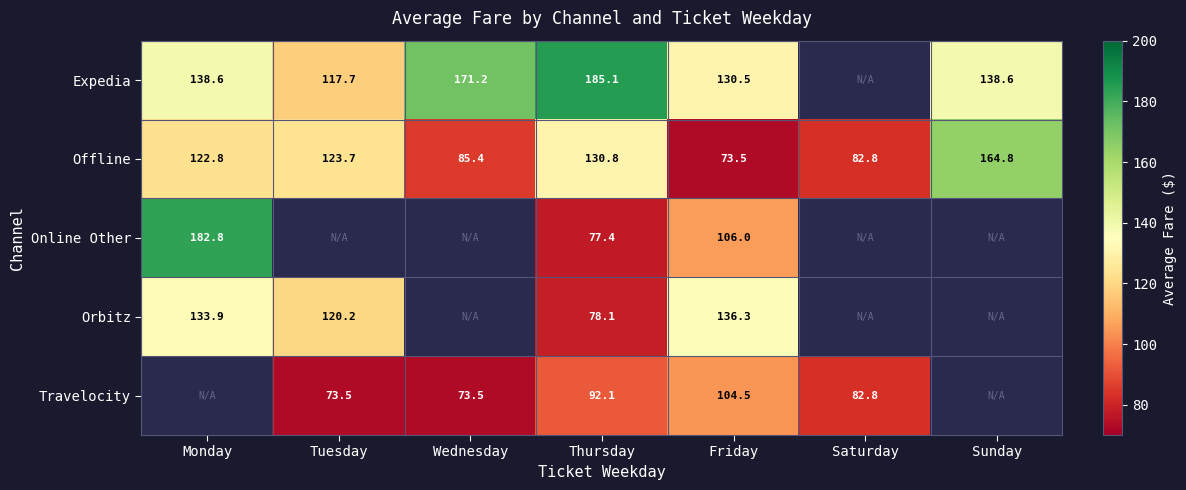

Is the value of Offline at Friday greater than the value of Expedia at Thursday?

No